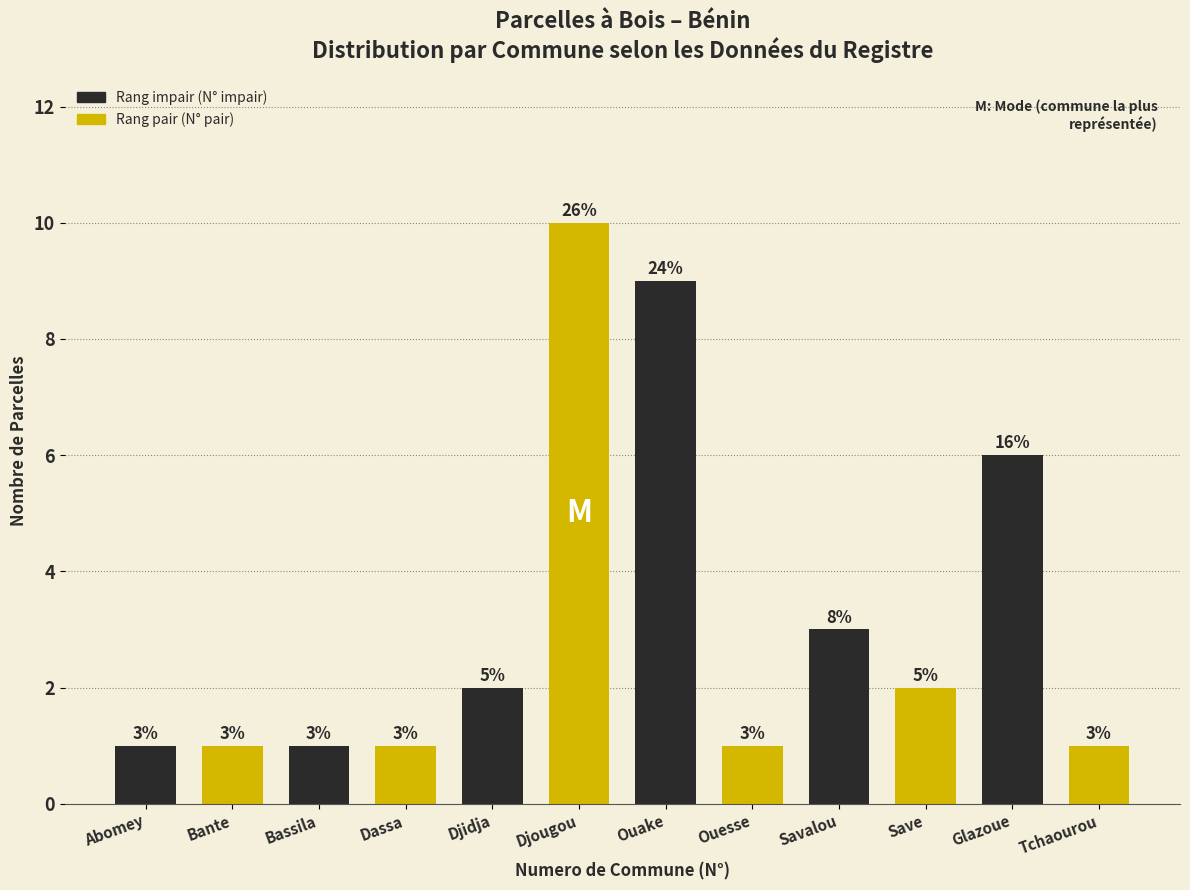

Reading left to right, transcribe all the data shown in this chart.

1	1	1	1	2	10	9	1	3	2	6	1